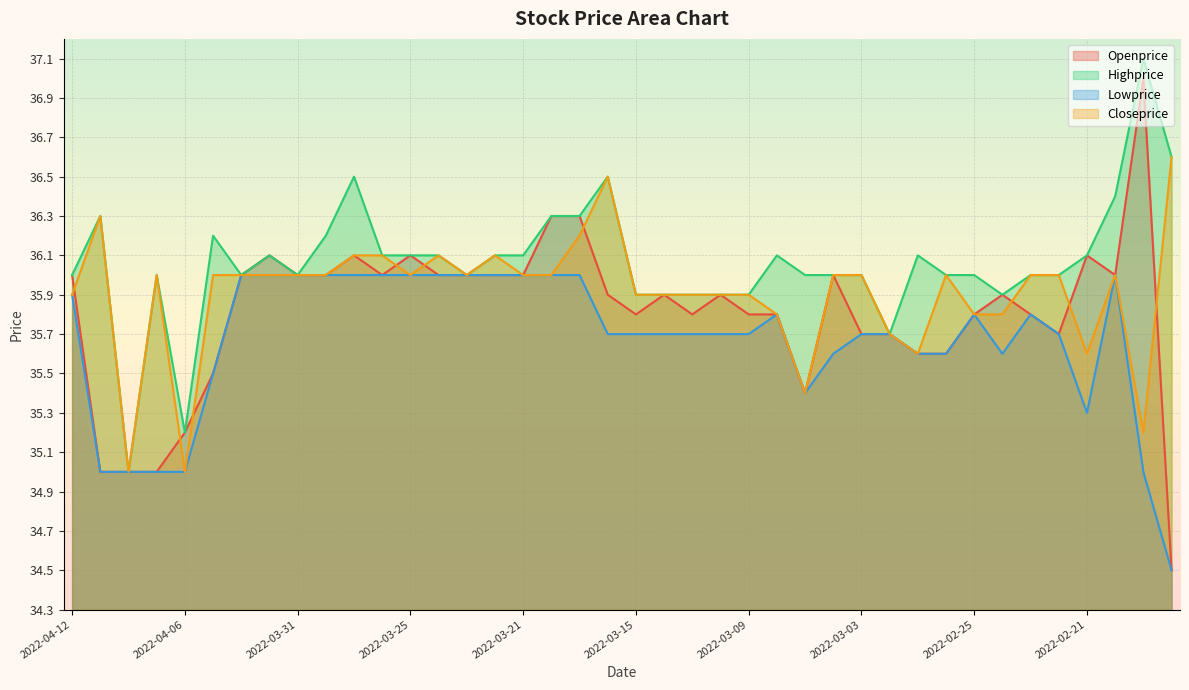

What is the maximum value shown in the chart?

37.1